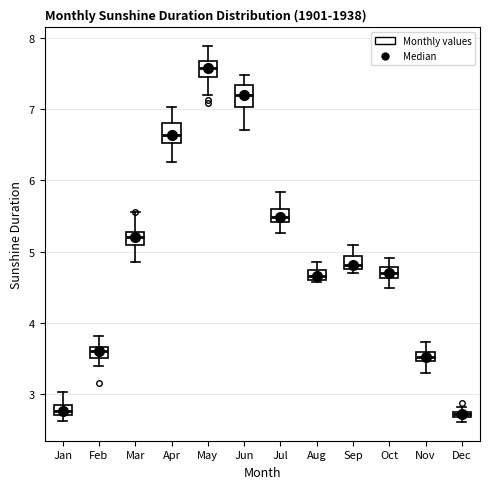

Where is the upper edge of the box for Sep on the y-axis? The values are not printed on the chart, so give them approximately, as read against the axis.

4.9